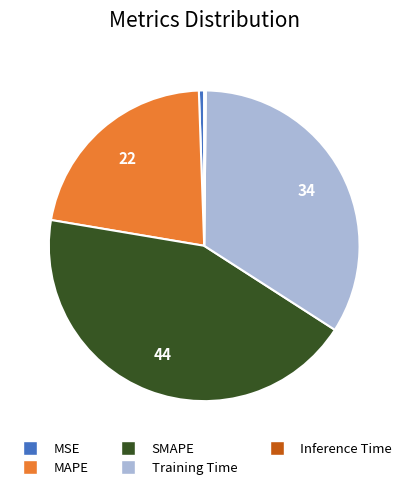

Which slice is the largest?

SMAPE